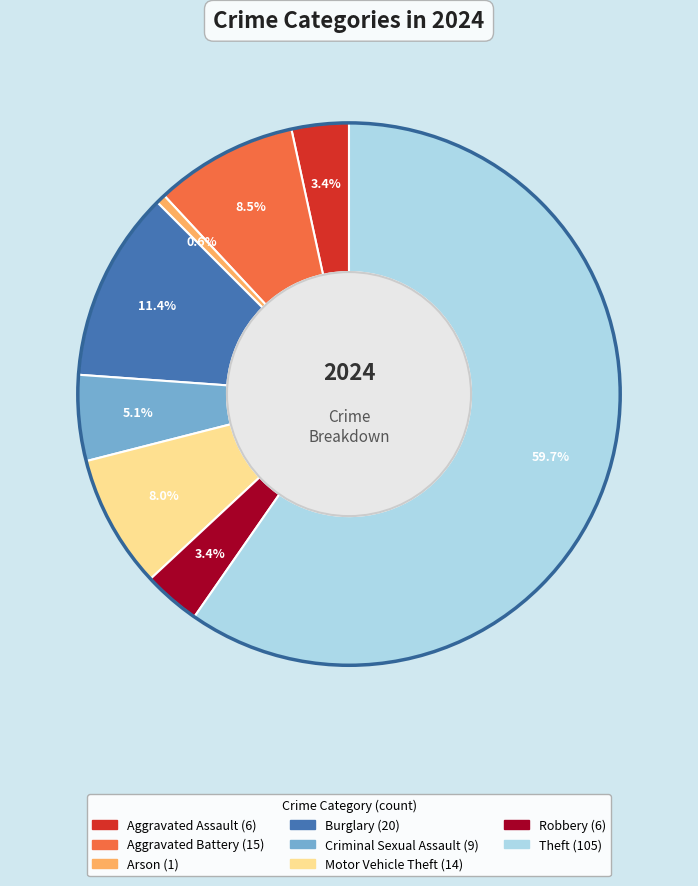

Does any single category account for the majority?

Yes